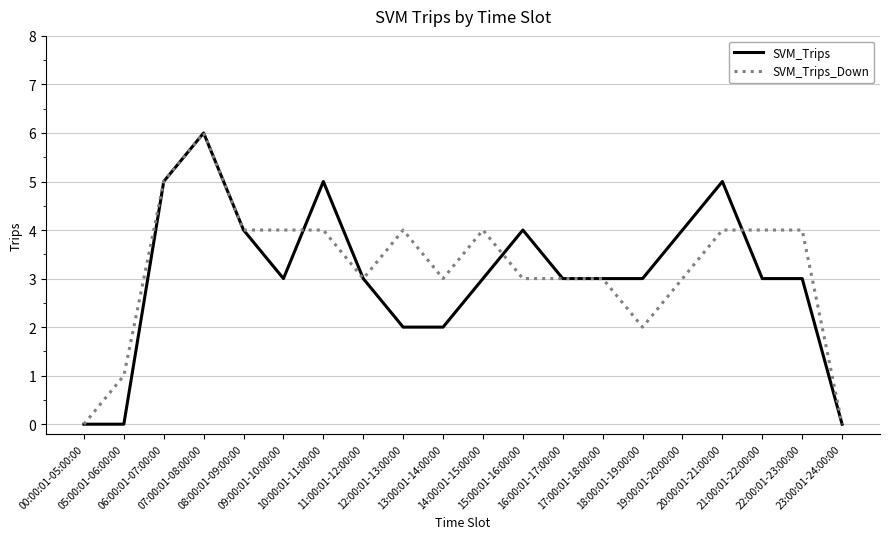

What is the maximum value shown in the chart?

6